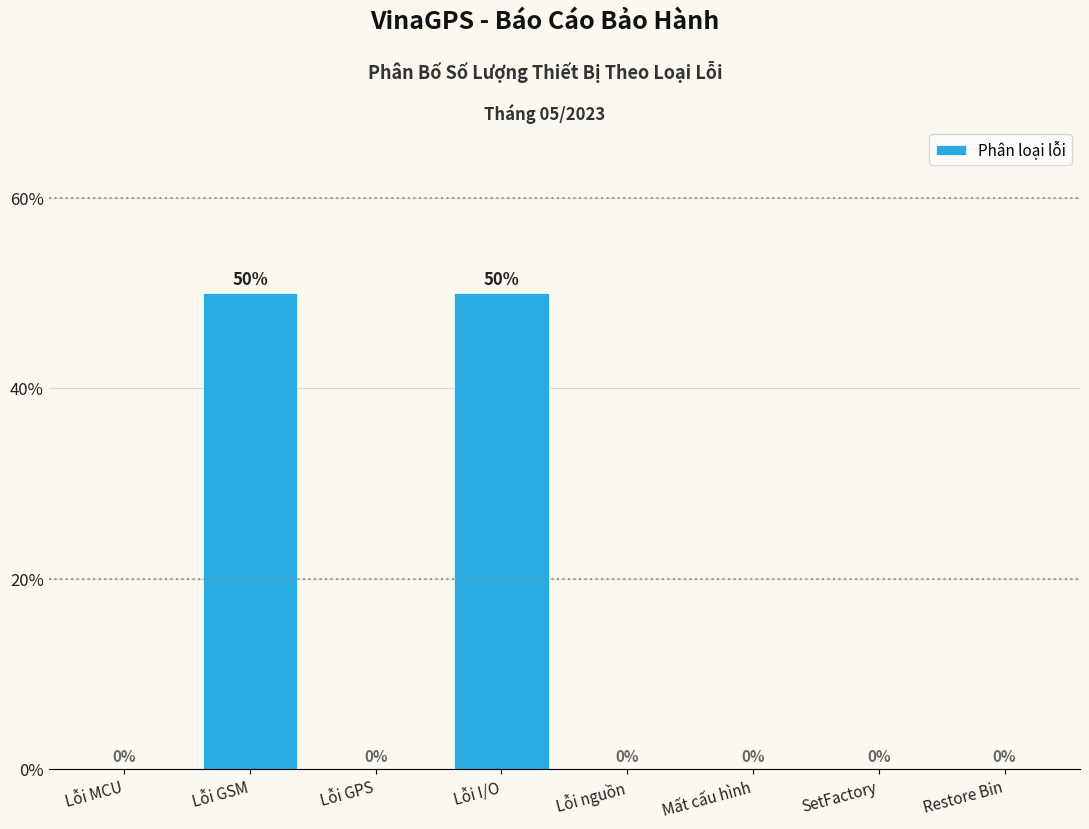

Reading left to right, extract all data points from this chart.

Lỗi MCU=0	Lỗi GSM=50	Lỗi GPS=0	Lỗi I/O=50	Lỗi nguồn=0	Mất cấu hình=0	SetFactory=0	Restore Bin=0